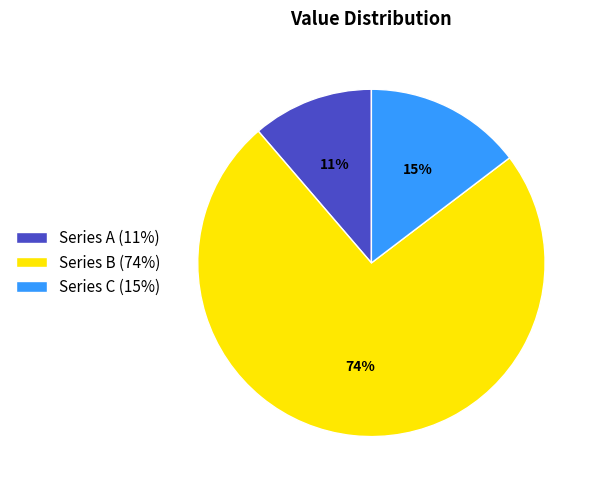

Is the sum of Series B (74%) and Series C (15%) greater than half?

Yes